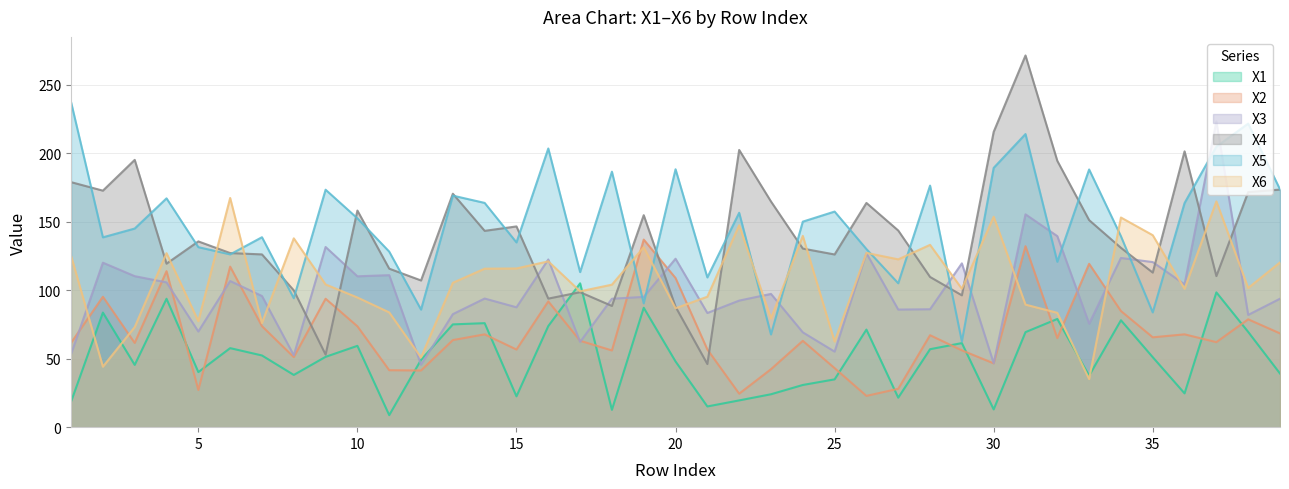

How many values in the X6 series exceed 104?

20